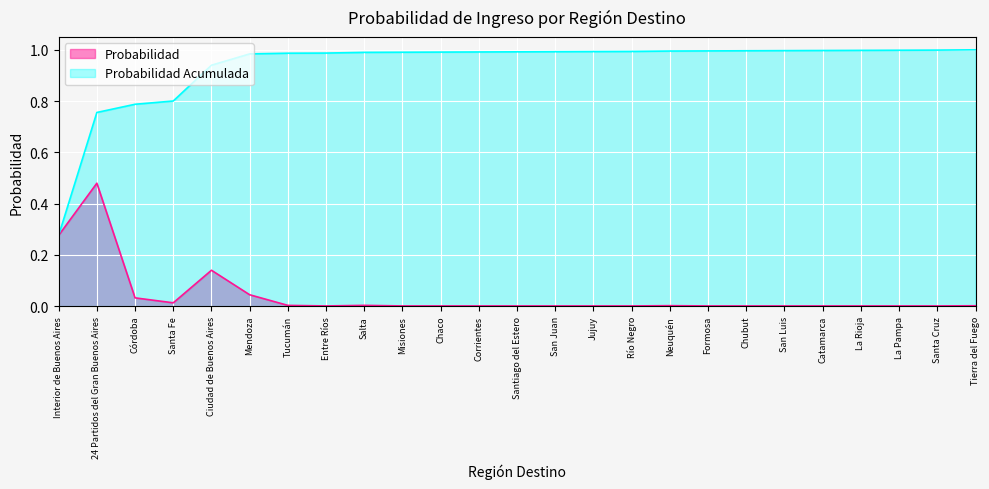

Which category has the lowest value across all series?

Entre Ríos